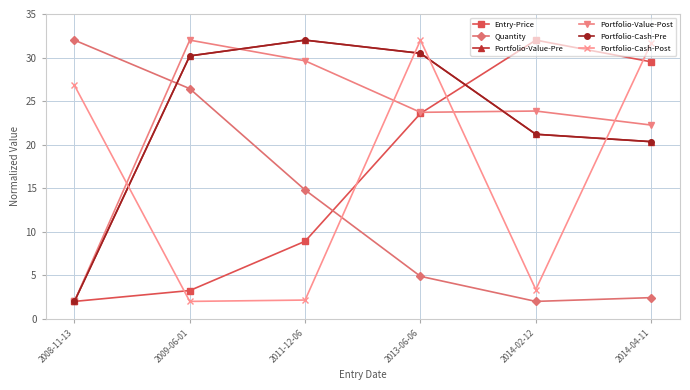

At which category does the chart reach its minimum across all series?

2008-11-13